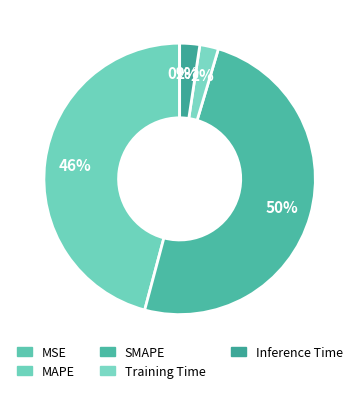

To the nearest percent, what is the difference between the Inference Time and SMAPE slice percentages?

47%